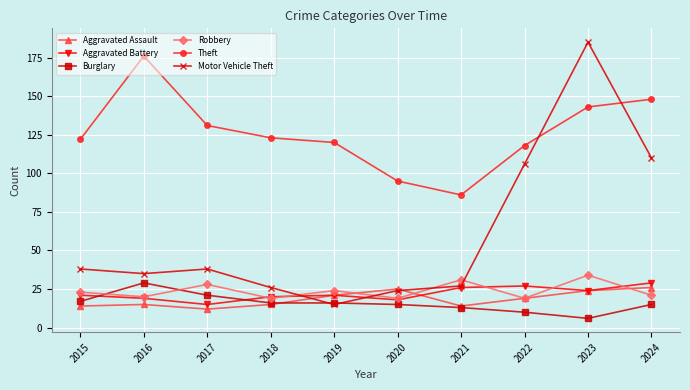

How many data points in Theft are less than 123?

5